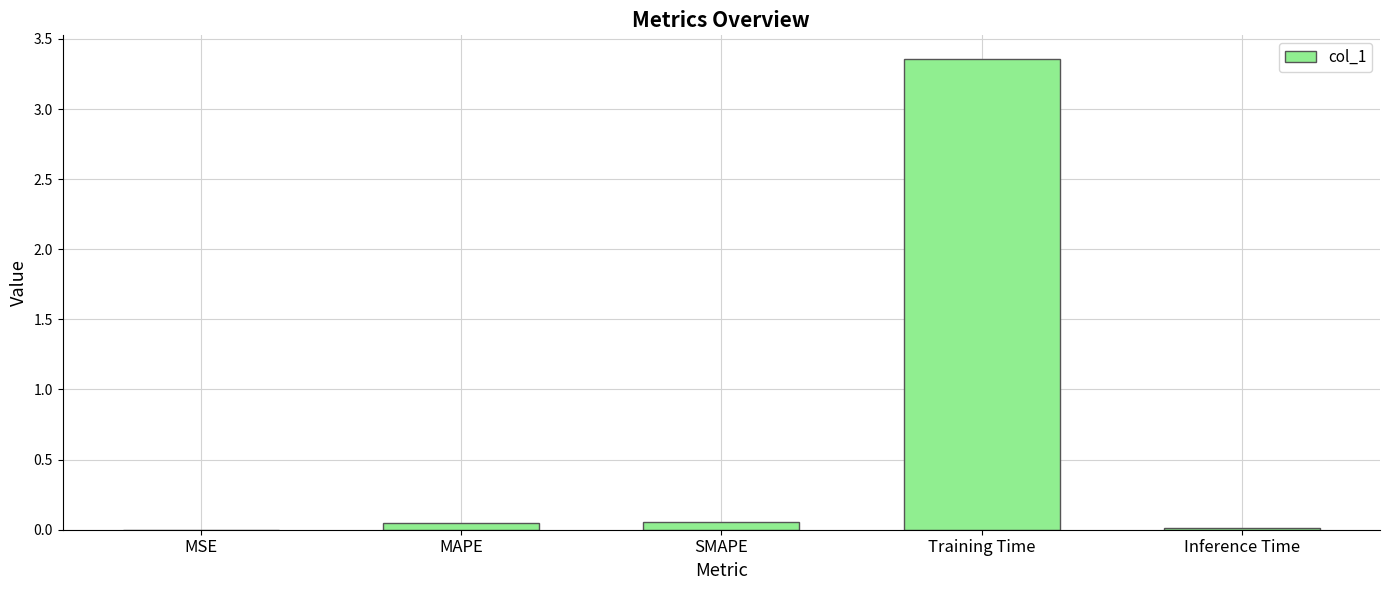

Which category has the highest value across all series?

Training Time